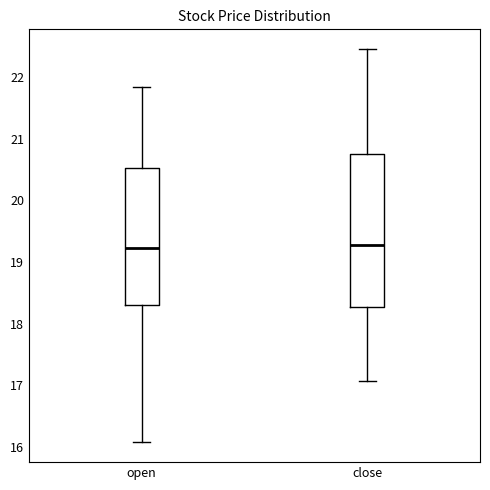

Comparing the boxes themselves (not the whiskers), which one is the tallest?

close